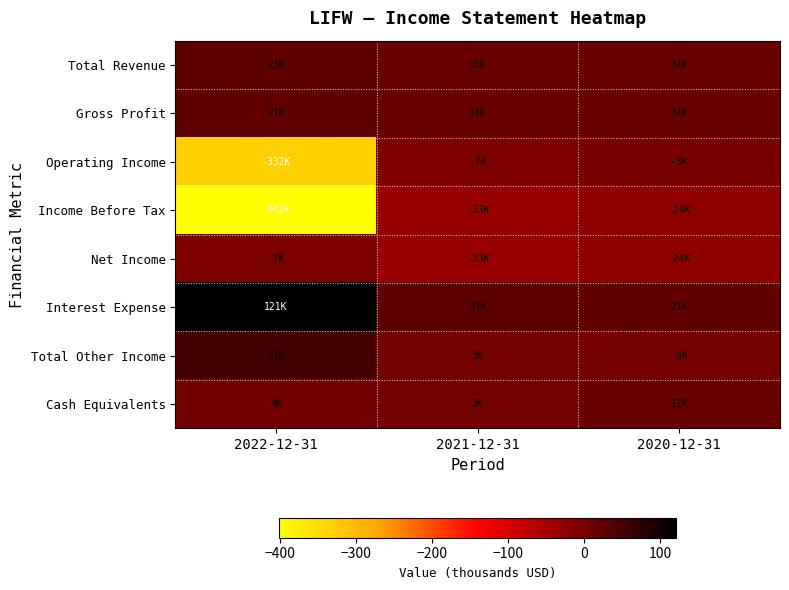

Reading left to right, transcribe all the data shown in this chart.

Total Revenue: 2022-12-31=23.4	2021-12-31=14.6	2020-12-31=13.9
Gross Profit: 2022-12-31=21.4	2021-12-31=14.4	2020-12-31=13.7
Operating Income: 2022-12-31=-331.5	2021-12-31=-7.2	2020-12-31=-3.3
Income Before Tax: 2022-12-31=-401.9	2021-12-31=-33.1	2020-12-31=-24.3
Net Income: 2022-12-31=-7.4	2021-12-31=-33.1	2020-12-31=-24.2
Interest Expense: 2022-12-31=121.0	2021-12-31=27.0	2020-12-31=20.9
Total Other Income: 2022-12-31=50.6	2021-12-31=1.1	2020-12-31=-0.1
Cash Equivalents: 2022-12-31=3.7	2021-12-31=1.7	2020-12-31=11.9